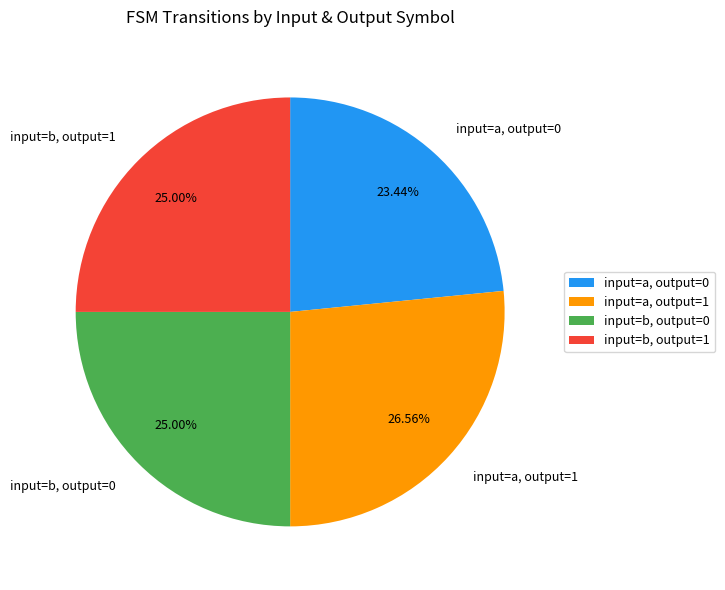

Does any single category account for the majority?

No